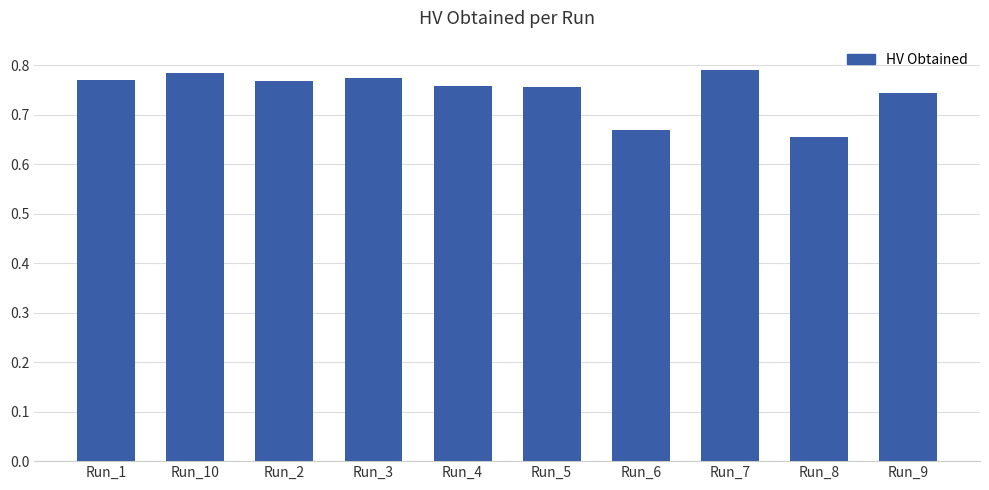

Count the values in the range 0 to 1.

10